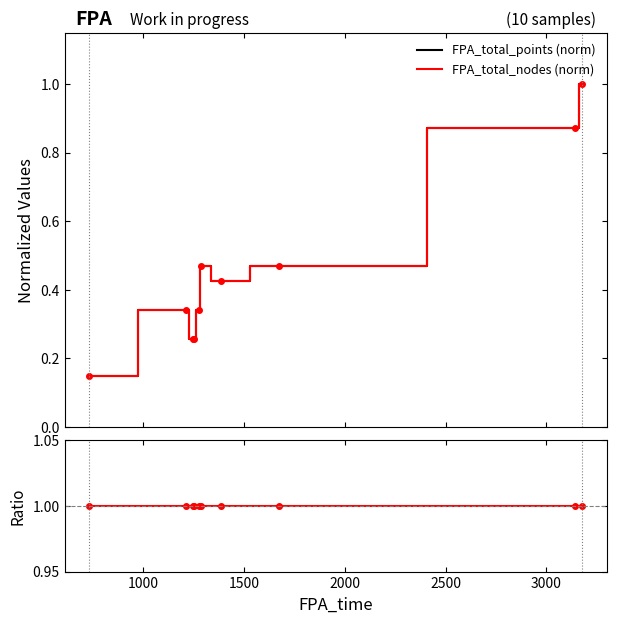

Does the chart have visible grid lines?

No